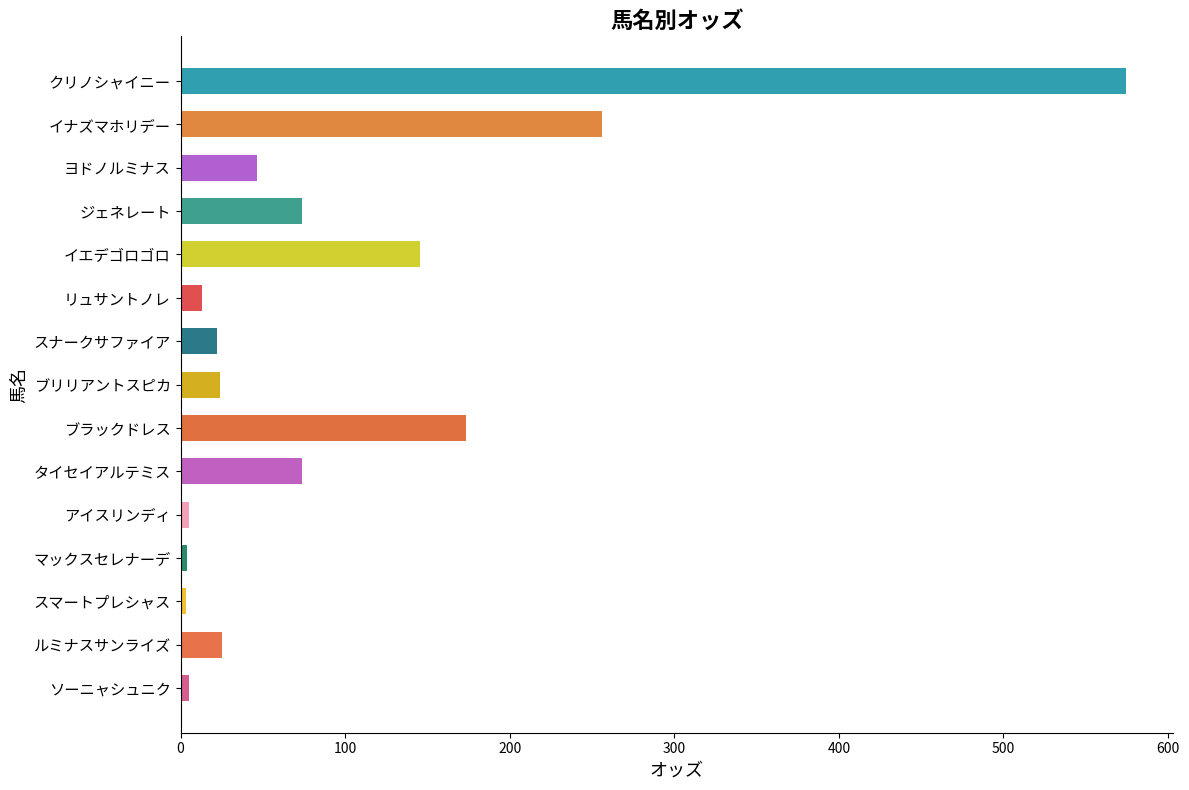

What is the change in value from ルミナスサンライズ to ブラックドレス?

+148.6